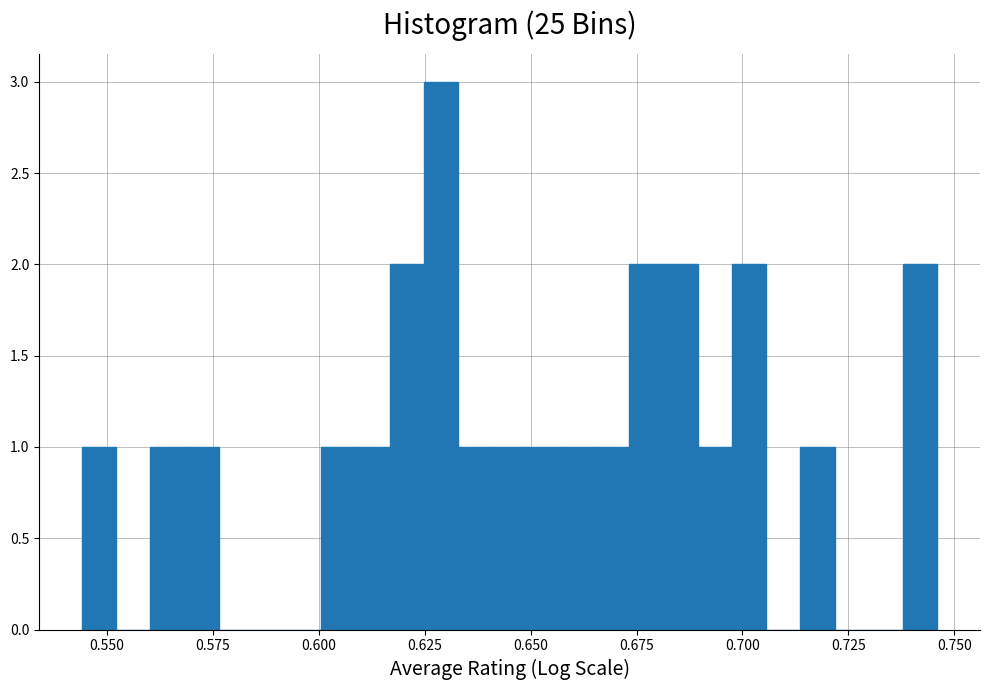

Read against the x-axis, roughly where is the centre of the tallest bar?

0.630